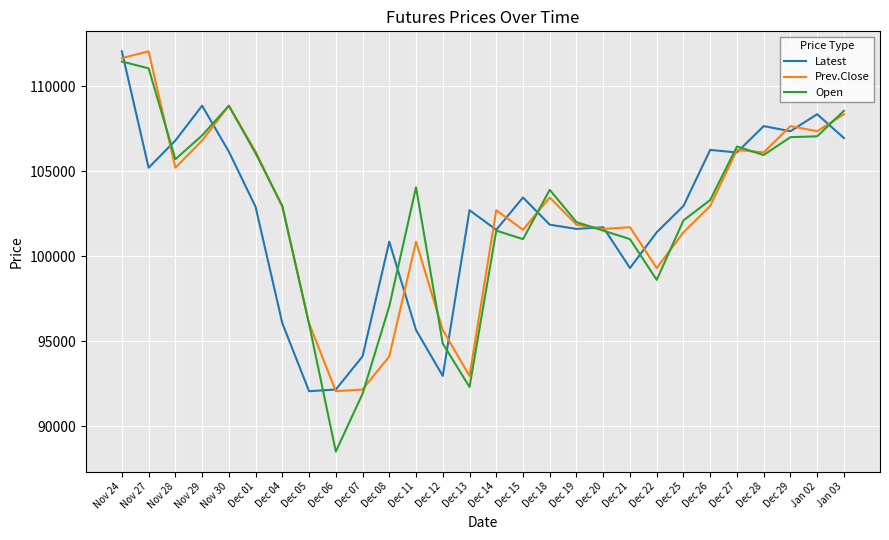

What are all the series names shown in the legend?

Latest, Prev.Close, Open